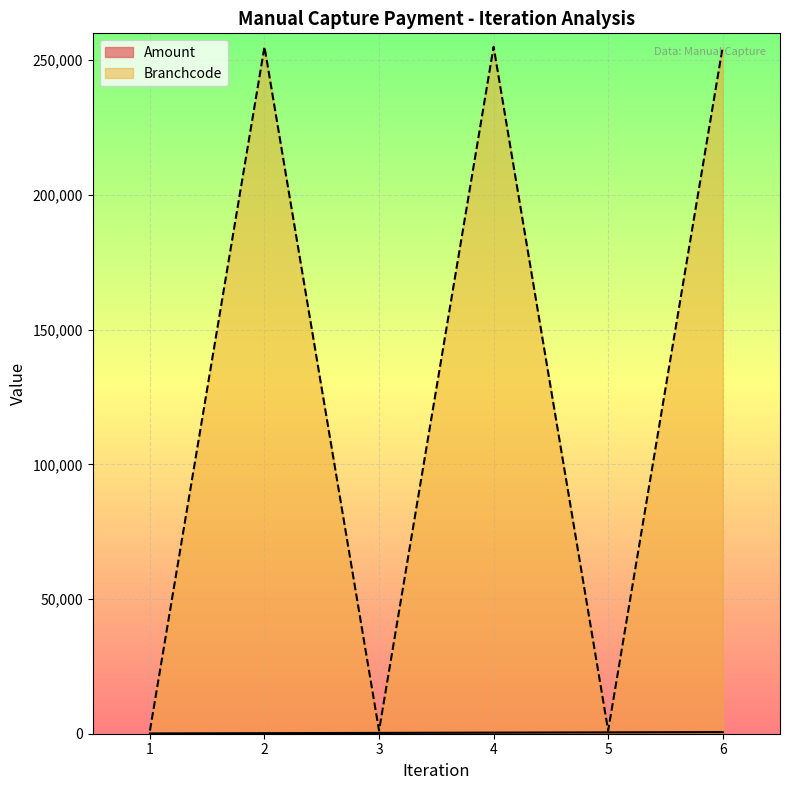

What is the greatest value displayed?

255005